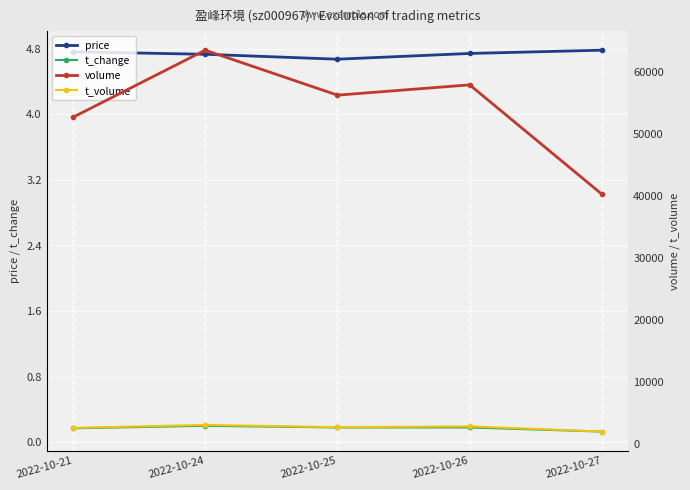

Is it true that volume equals 103209.3 at 2022-10-26?

False